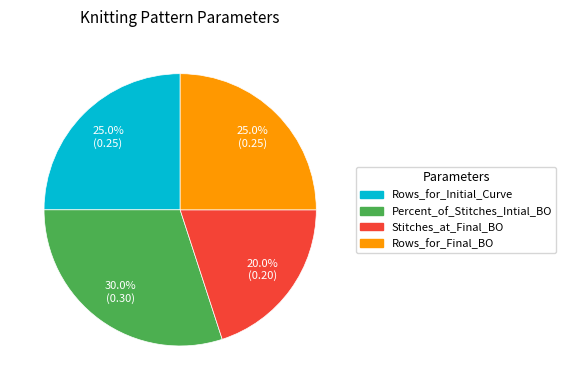

What is the smallest slice in the pie chart?

Stitches_at_Final_BO